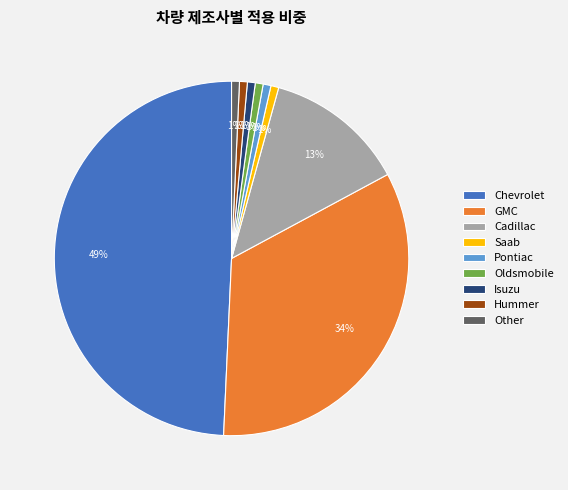

Which category has the biggest portion of the pie?

Chevrolet